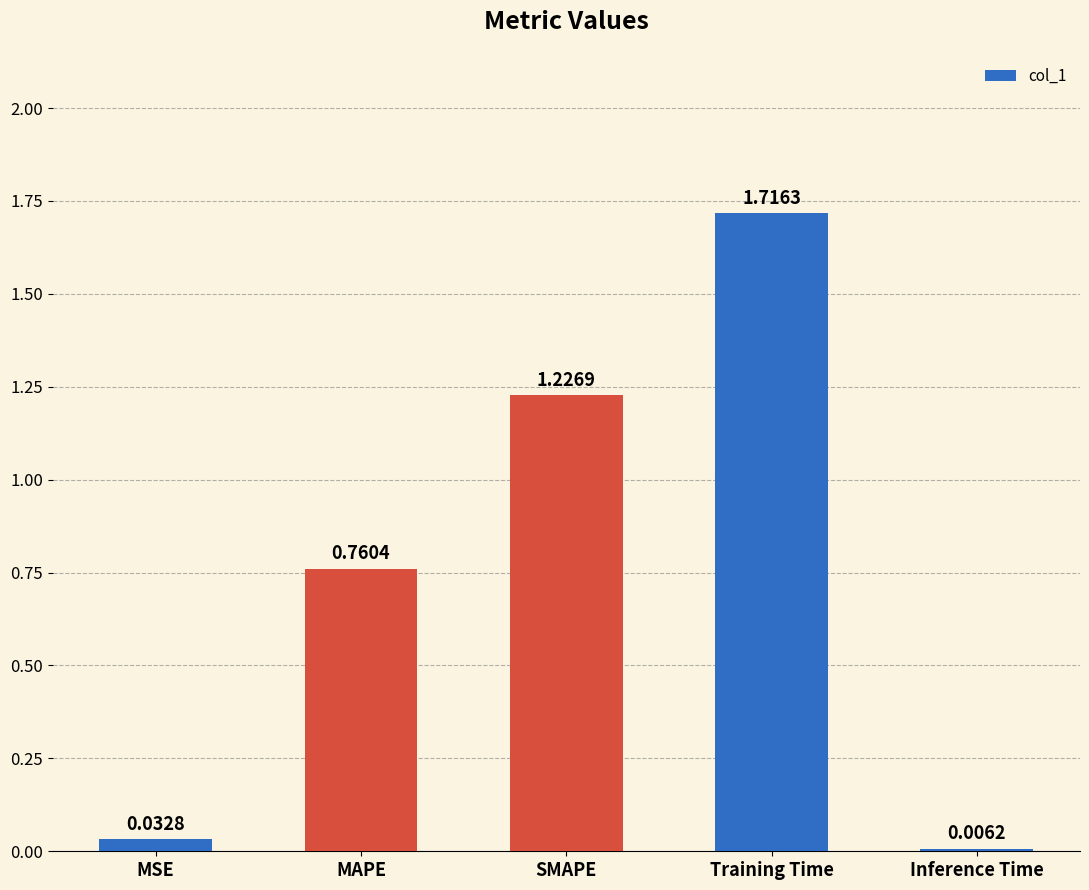

What is the sum of the values at SMAPE and MAPE?

2.0